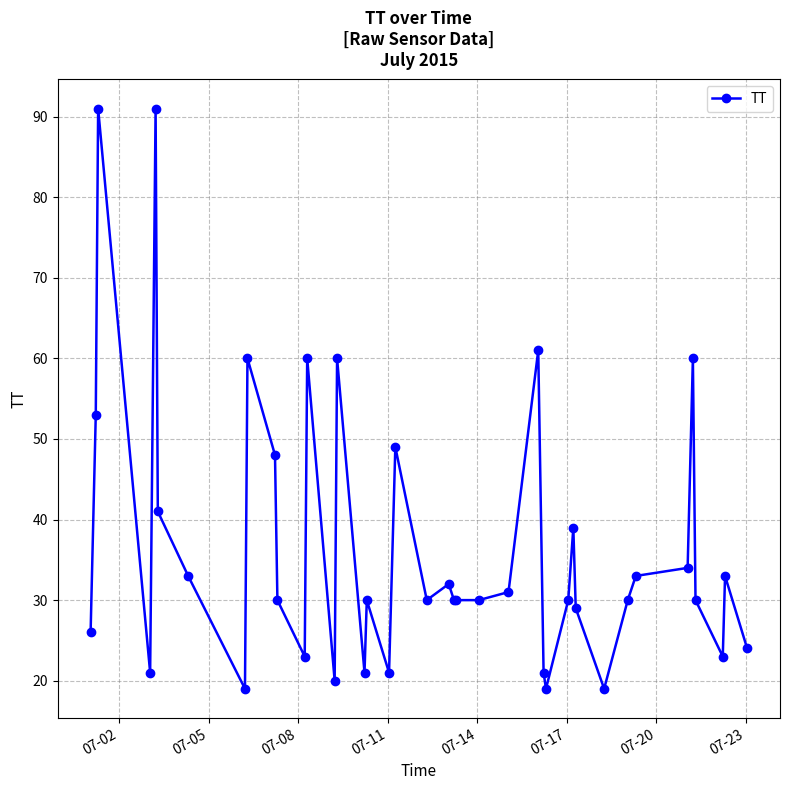

What is the smallest value displayed?

19